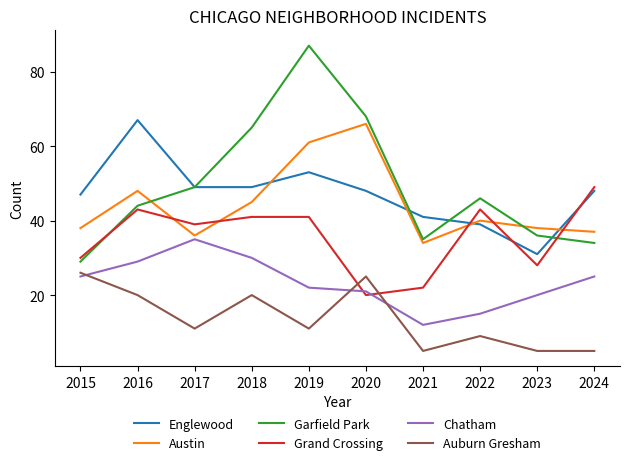

At which category does the chart reach its peak across all series?

2019